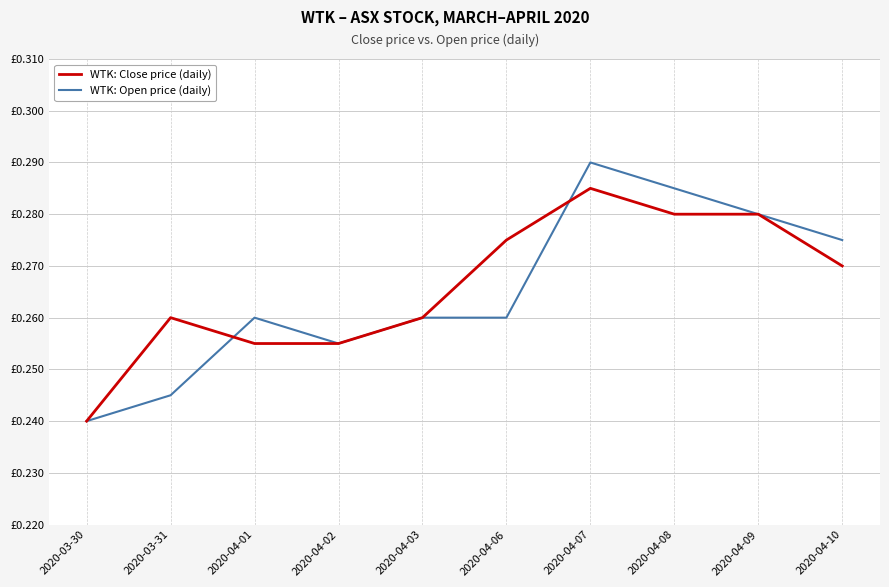

Reading left to right, extract all data points from this chart.

WTK: Close price (daily): 0.2	0.3	0.3	0.3	0.3	0.3	0.3	0.3	0.3	0.3
WTK: Open price (daily): 0.2	0.2	0.3	0.3	0.3	0.3	0.3	0.3	0.3	0.3